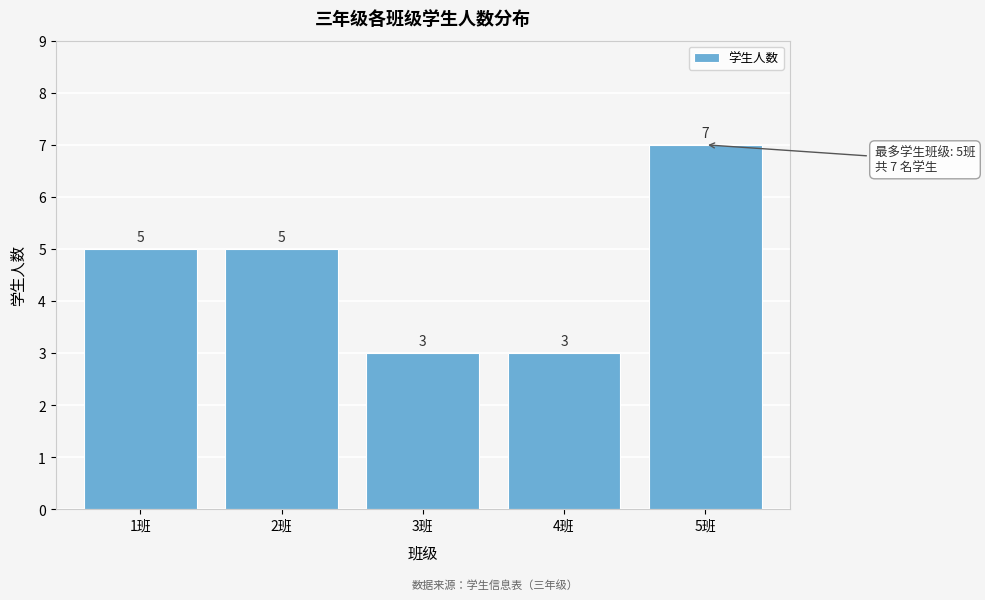

Reading left to right, list all the values displayed in this chart.

5	5	3	3	7